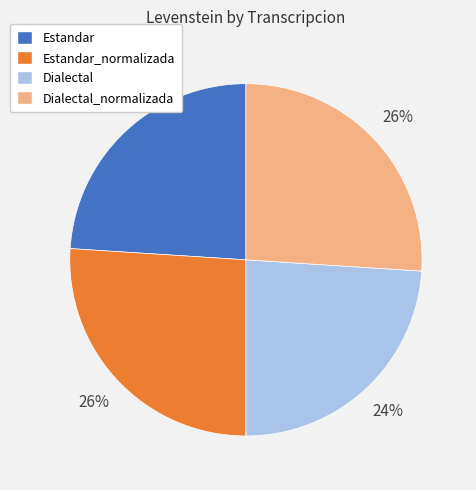

Is there a majority slice in this chart?

No